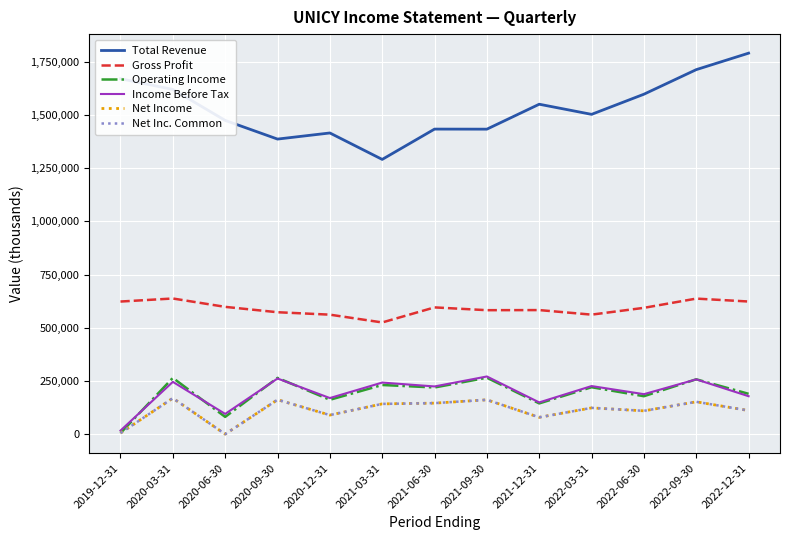

Reading left to right, extract all data points from this chart.

Total Revenue: 2019-12-31=1669400	2020-03-31=1619200	2020-06-30=1473700	2020-09-30=1386000	2020-12-31=1414700	2021-03-31=1290500	2021-06-30=1432900	2021-09-30=1432600	2021-12-31=1549700	2022-03-31=1502100	2022-06-30=1596700	2022-09-30=1712100	2022-12-31=1789500
Gross Profit: 2019-12-31=623100	2020-03-31=637400	2020-06-30=598100	2020-09-30=572900	2020-12-31=561500	2021-03-31=524900	2021-06-30=595600	2021-09-30=582500	2021-12-31=583000	2022-03-31=561600	2022-06-30=593500	2022-09-30=636900	2022-12-31=623200
Operating Income: 2019-12-31=5200	2020-03-31=264600	2020-06-30=81400	2020-09-30=264600	2020-12-31=161700	2021-03-31=231200	2021-06-30=219500	2021-09-30=265300	2021-12-31=144700	2022-03-31=220700	2022-06-30=178500	2022-09-30=257900	2022-12-31=189800
Income Before Tax: 2019-12-31=17100	2020-03-31=245900	2020-06-30=95400	2020-09-30=261600	2020-12-31=169900	2021-03-31=242600	2021-06-30=224400	2021-09-30=271200	2021-12-31=149400	2022-03-31=226200	2022-06-30=188100	2022-09-30=257600	2022-12-31=178500
Net Income: 2019-12-31=5500	2020-03-31=169300	2020-06-30=500	2020-09-30=162000	2020-12-31=89900	2021-03-31=142500	2021-06-30=146000	2021-09-30=161600	2021-12-31=79400	2022-03-31=123700	2022-06-30=109800	2022-09-30=152200	2022-12-31=111200
Net Inc. Common: 2019-12-31=5500	2020-03-31=169300	2020-06-30=500	2020-09-30=162000	2020-12-31=89900	2021-03-31=142500	2021-06-30=146000	2021-09-30=161600	2021-12-31=79400	2022-03-31=123700	2022-06-30=109800	2022-09-30=152200	2022-12-31=111200